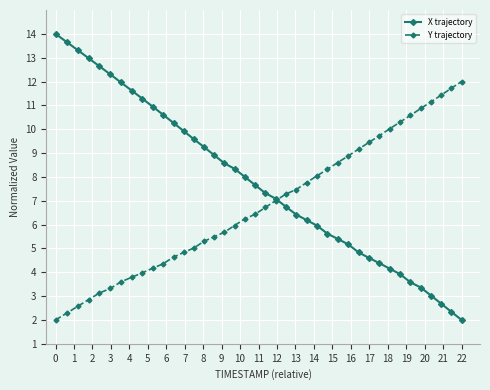

Which series has the largest total across all categories?

X trajectory